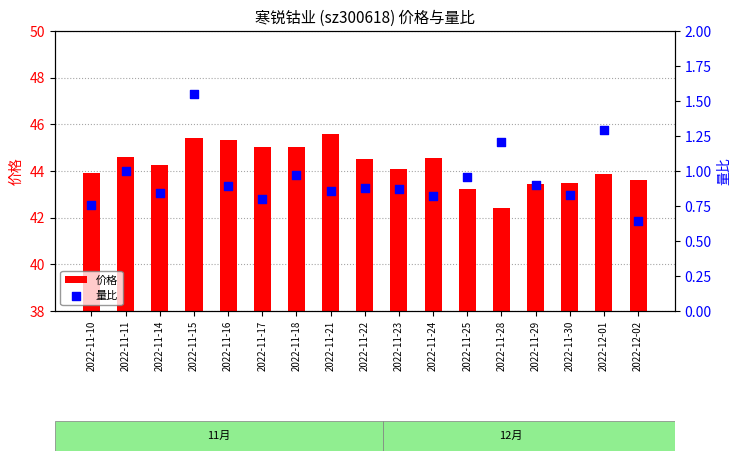

Which series has the widest spread of Y values?

价格